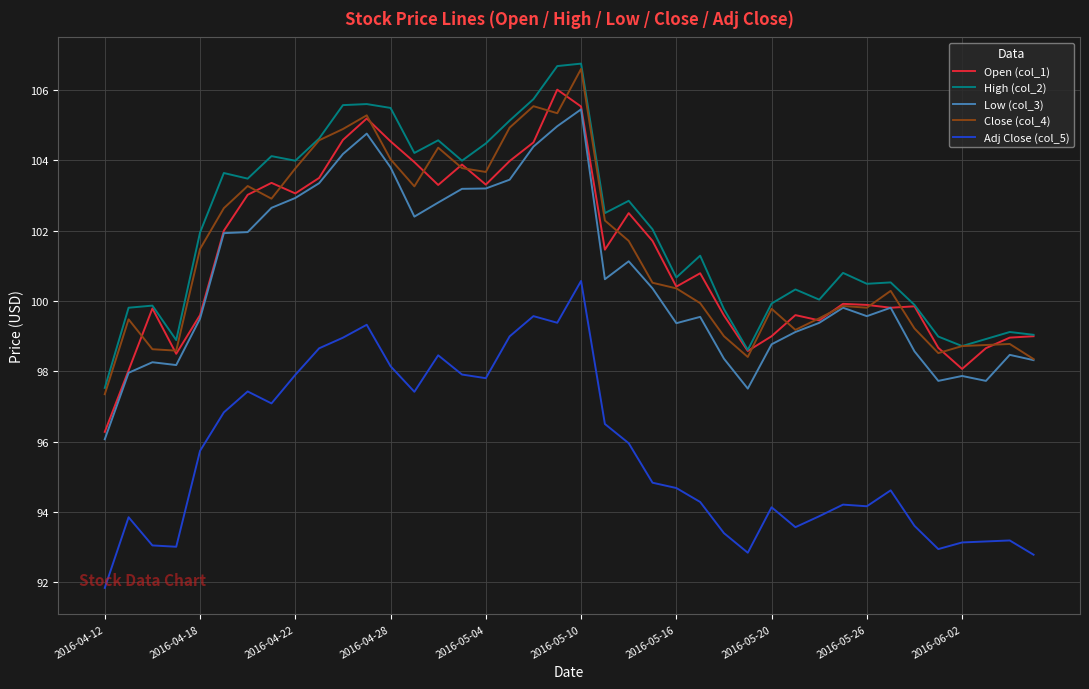

What is the maximum value shown in the chart?

106.8